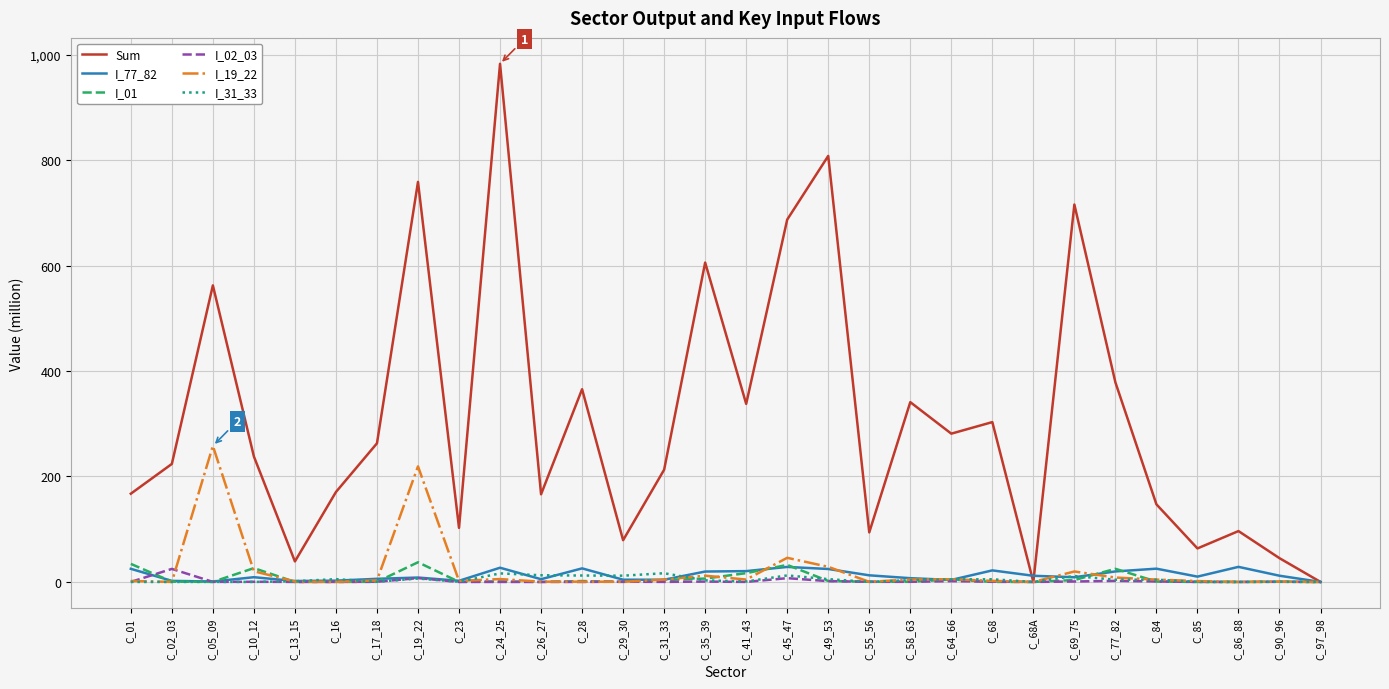

Which series has the widest spread of values?

Sum